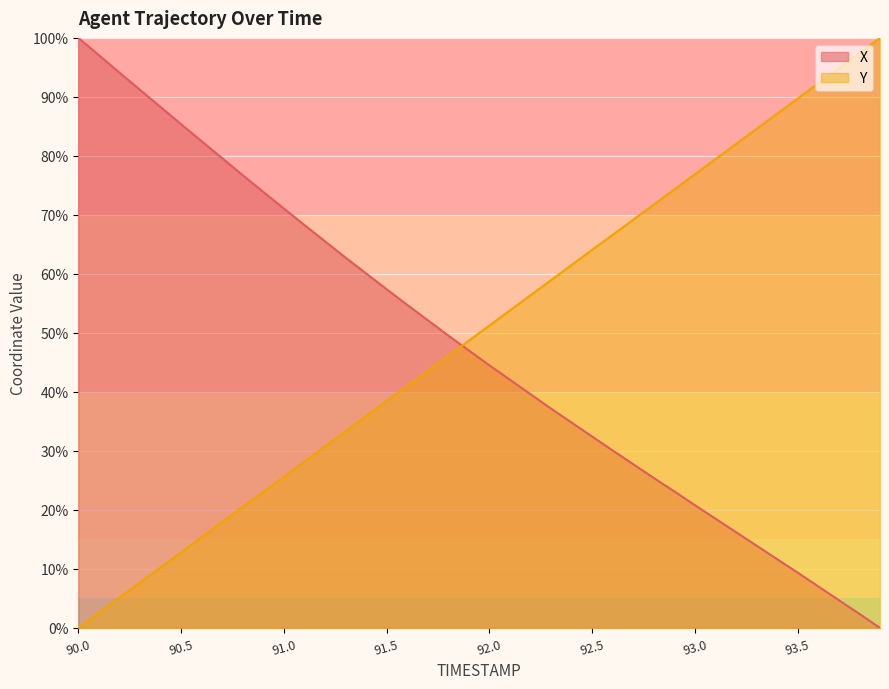

What is the label of the 40th point from the right?

90.0